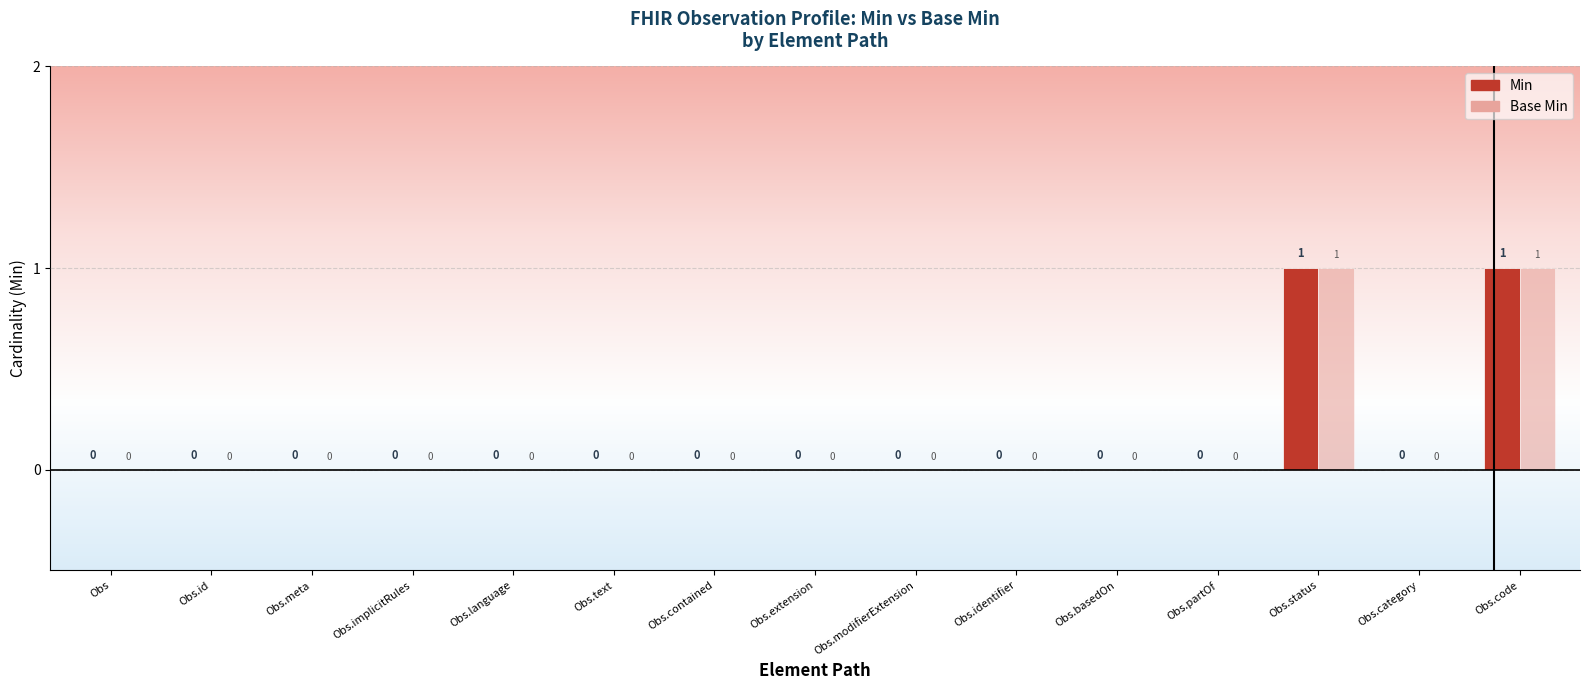

Is it true that Base Min equals 0 at Obs.category?

True